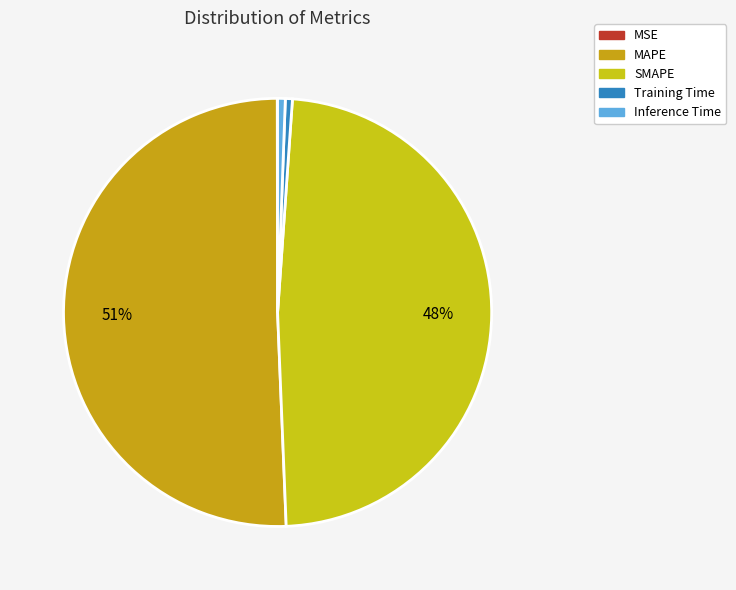

Combined, what portion of the pie is MSE and Training Time?

0.6%